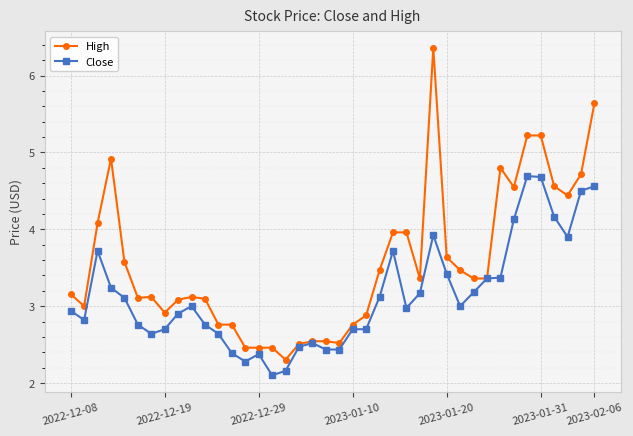

What is the smallest value displayed?

2.1